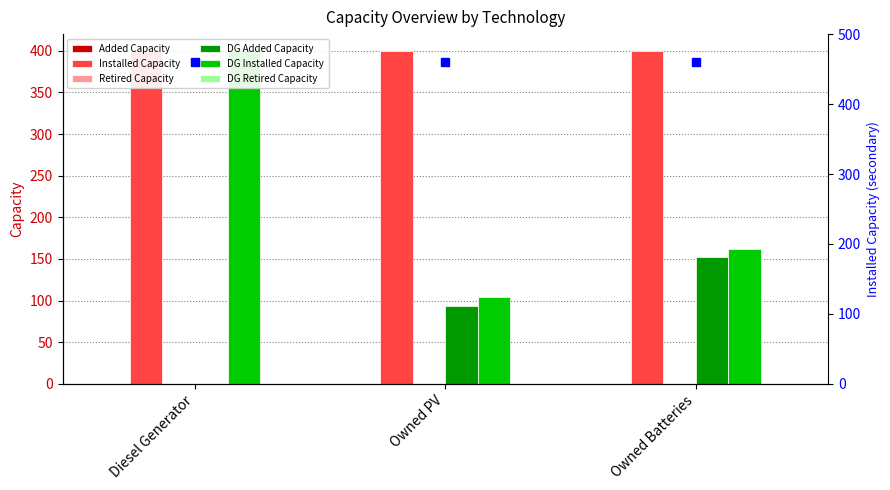

What is the maximum value shown in the chart?

400